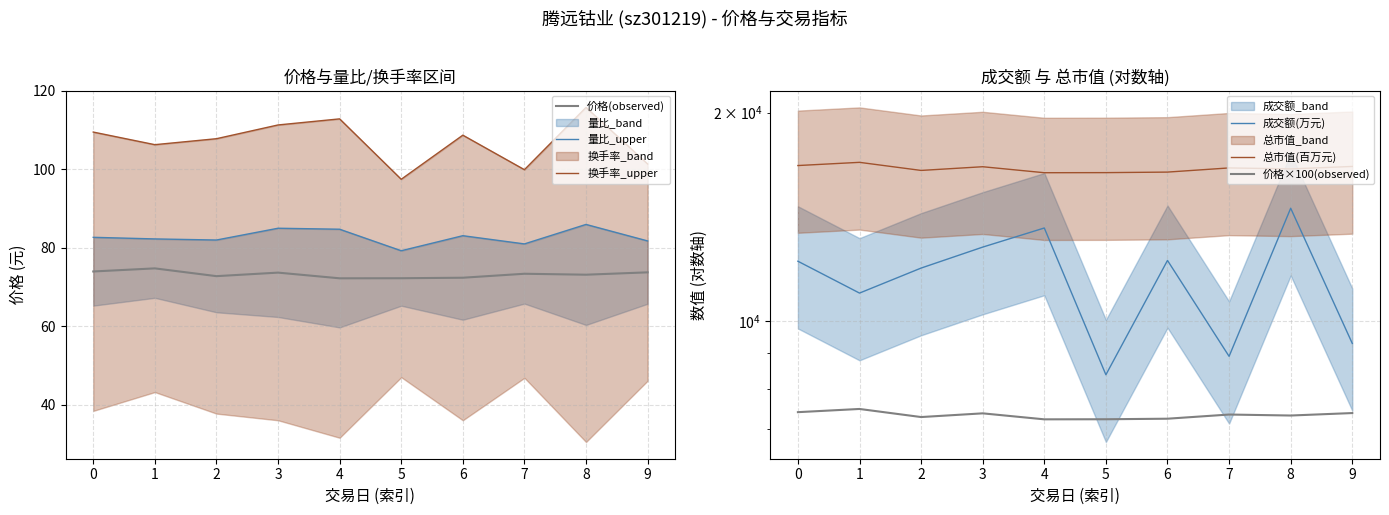

What is the spread (max minus min) of values at 3?

16634.3